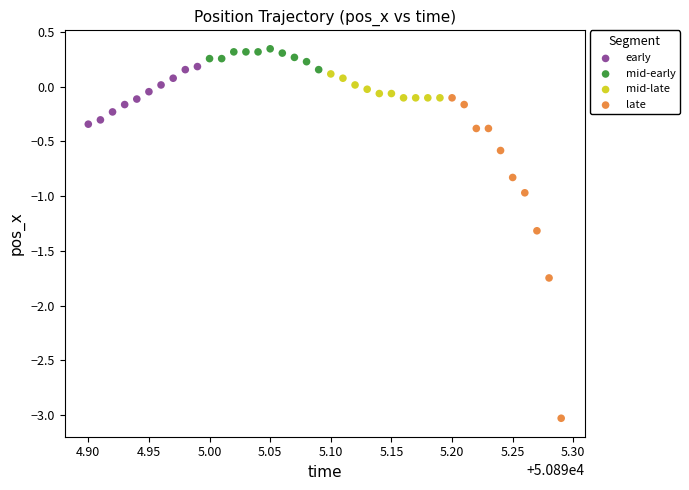

Which series has the widest spread of Y values?

late